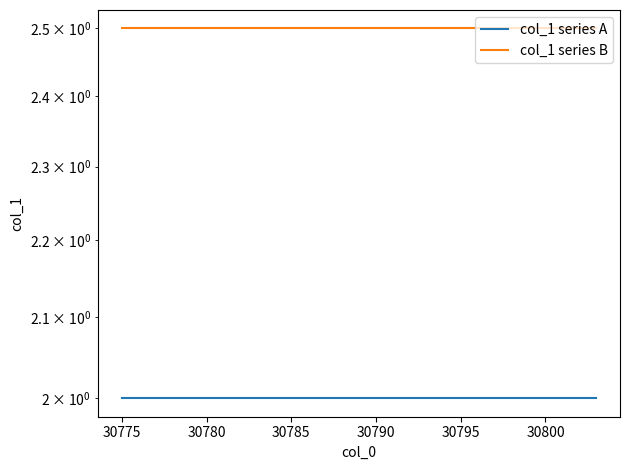

Which has a higher value, 30785 or 30775?

30785